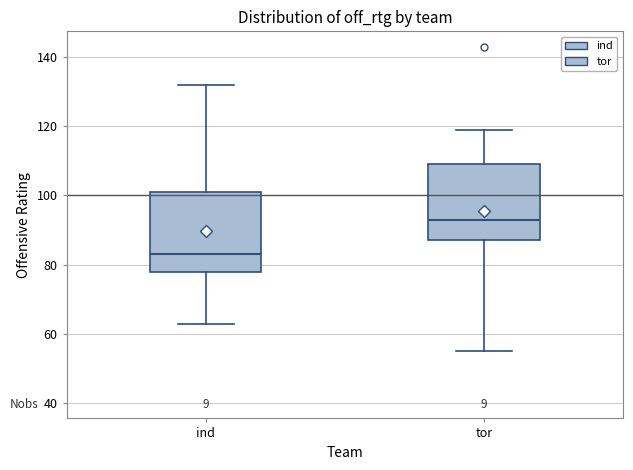

Reading left to right, read every box against the y-axis: the position of its median line, the range the box covers, and the ends of its whiskers. The values are not printed on the chart, so give them approximately, as read against the axis.

ind: median 84, box 78 to 102, whiskers 64 to 132
tor: median 94, box 88 to 110, whiskers 56 to 120